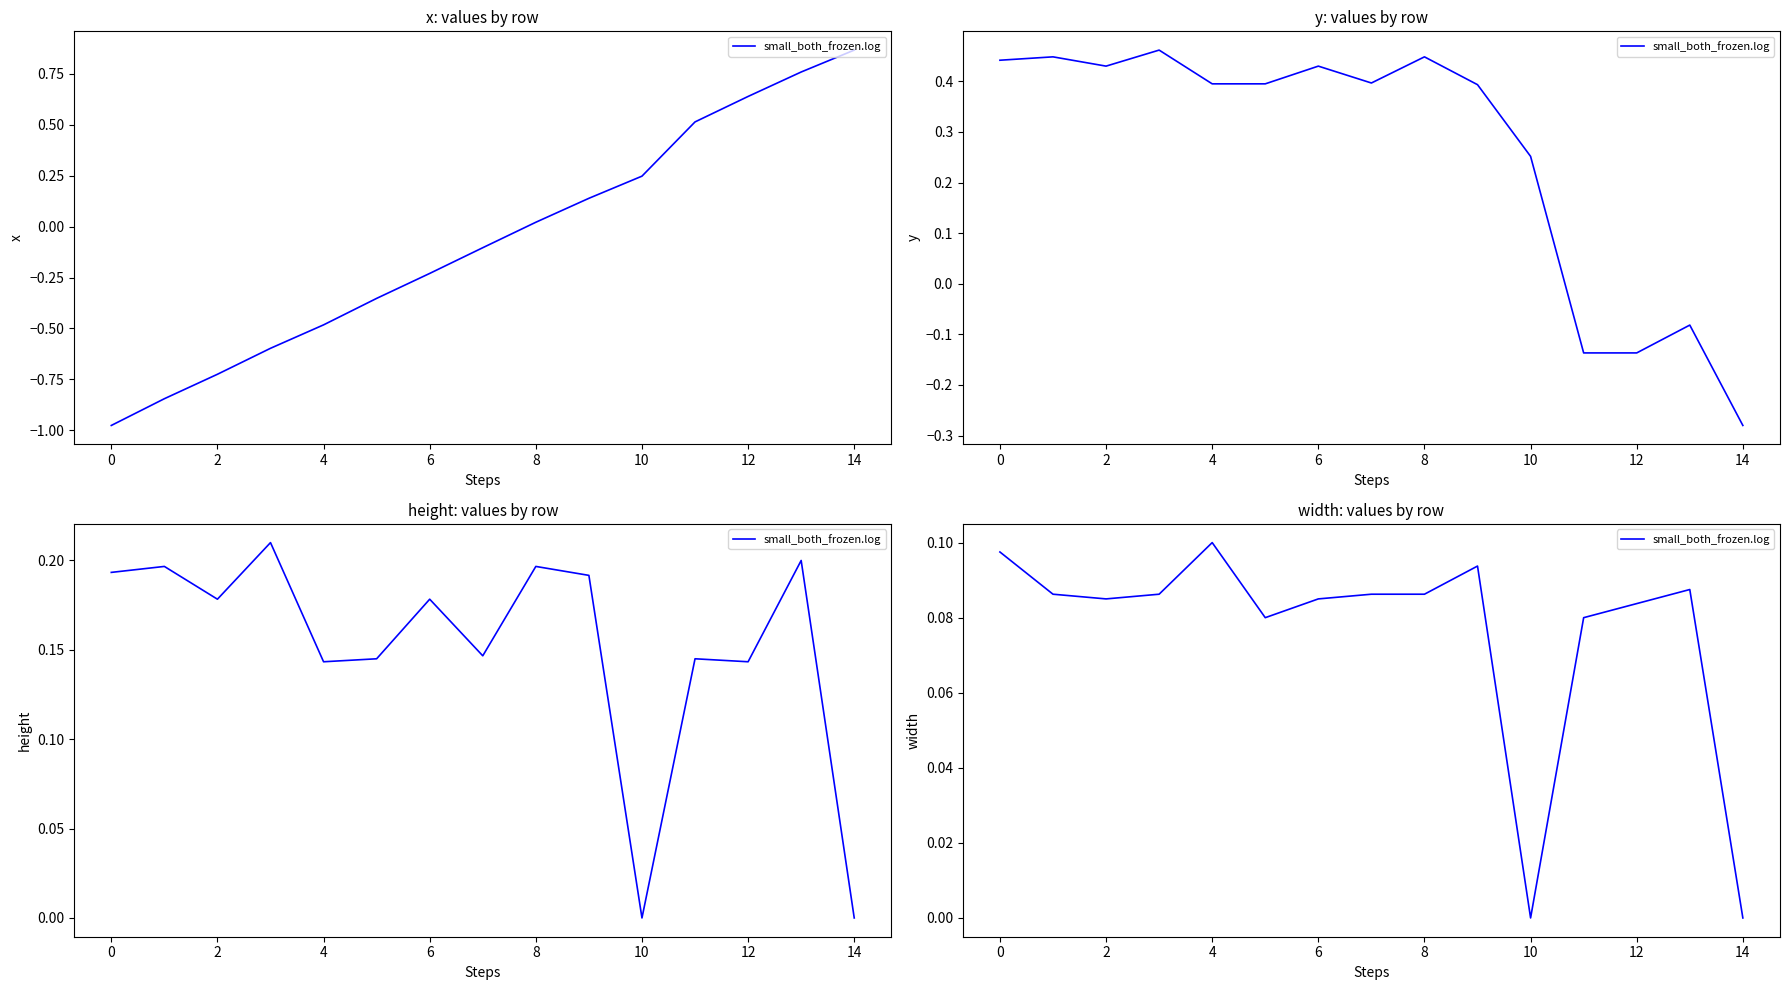

The chart shows a value of 0.1 at 8. True or false?

False